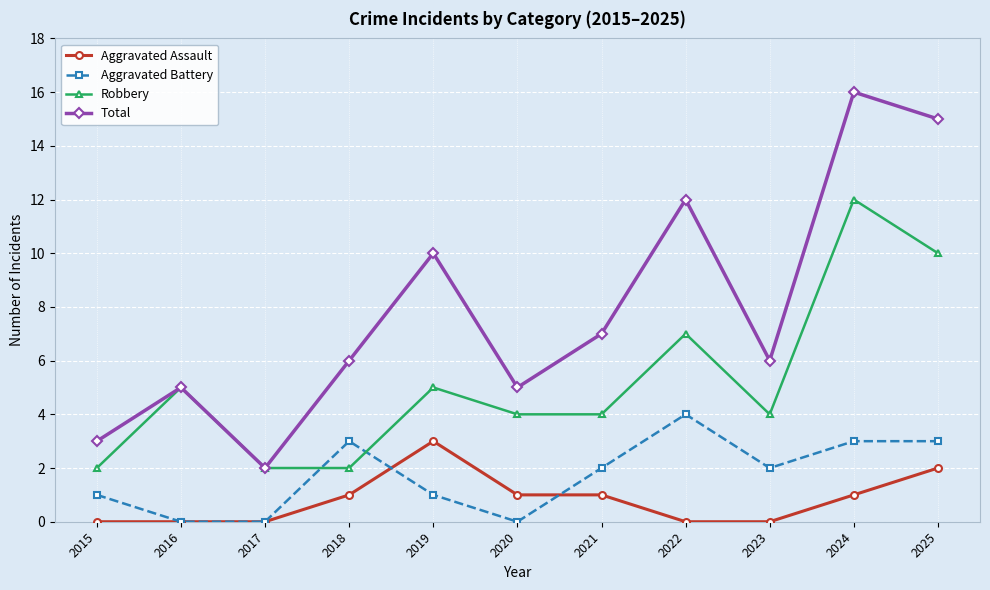

How many data points does each series have?

11